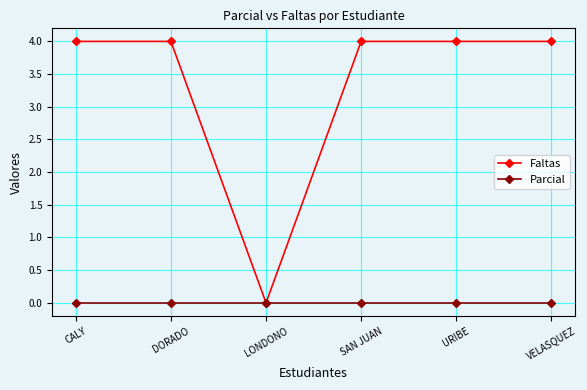

Reading left to right, extract all data points from this chart.

Faltas: CALY=4	DORADO=4	LONDONO=0	SAN JUAN=4	URIBE=4	VELASQUEZ=4
Parcial: CALY=0	DORADO=0	LONDONO=0	SAN JUAN=0	URIBE=0	VELASQUEZ=0